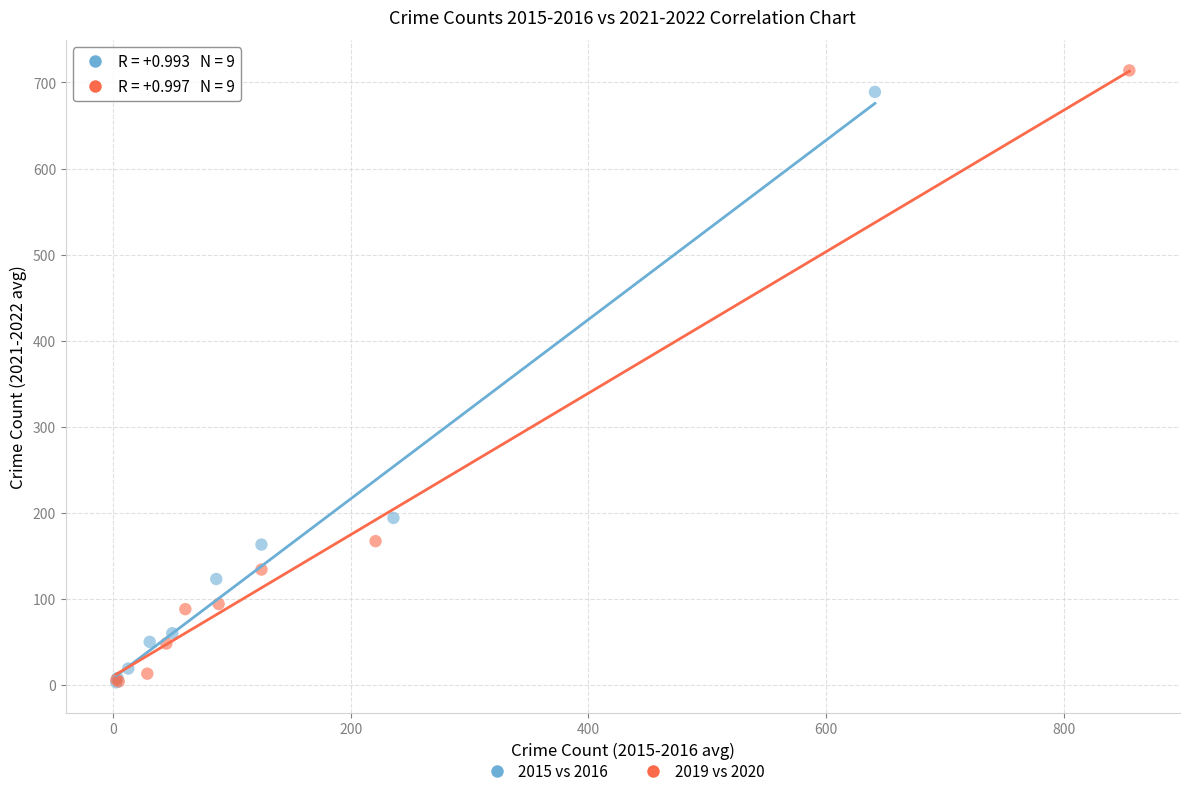

Which series has the largest Y range (max minus min)?

2019 vs 2020